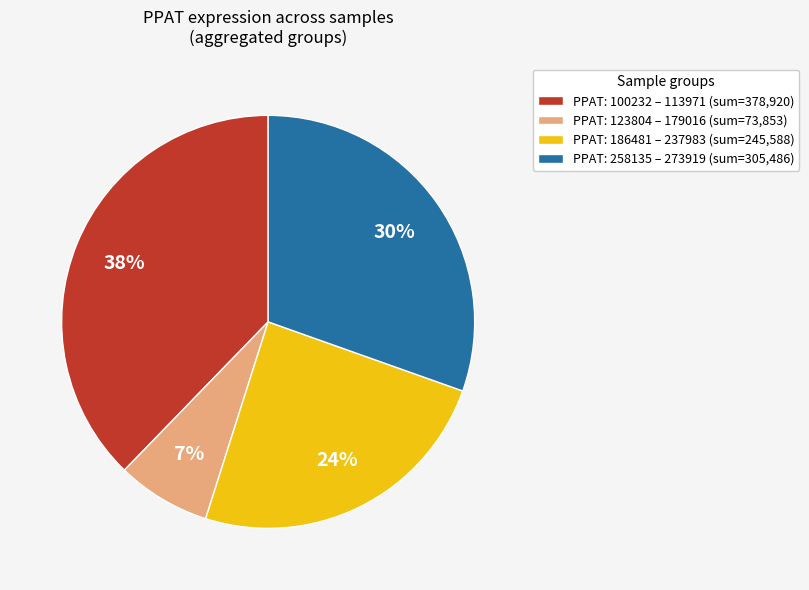

Rank the categories by value from lowest to highest.

PPAT: 123804 – 179016 (sum=73,853), PPAT: 186481 – 237983 (sum=245,588), PPAT: 258135 – 273919 (sum=305,486), PPAT: 100232 – 113971 (sum=378,920)